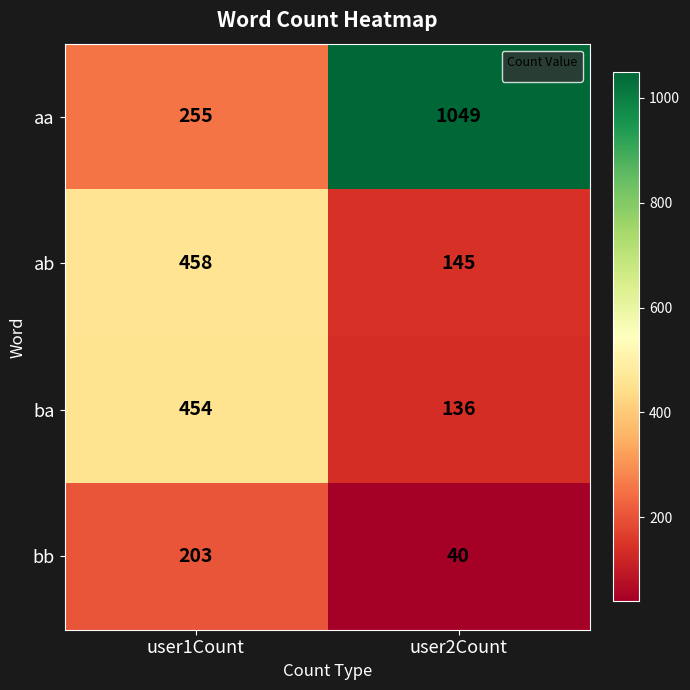

What is the difference between the aa values at user2Count and user1Count?

794